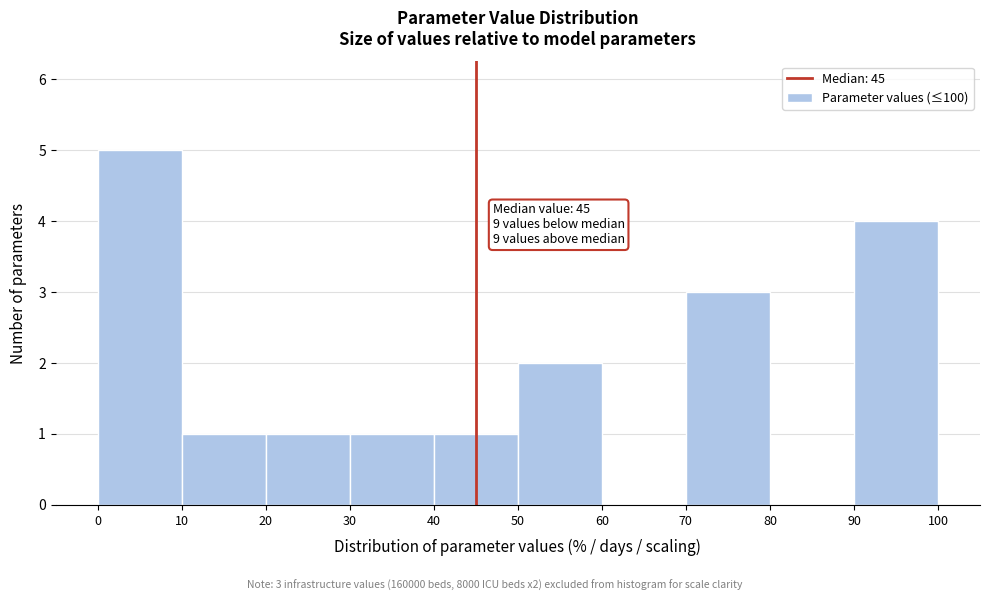

Which range on the x-axis has the tallest bar?

0 to 10